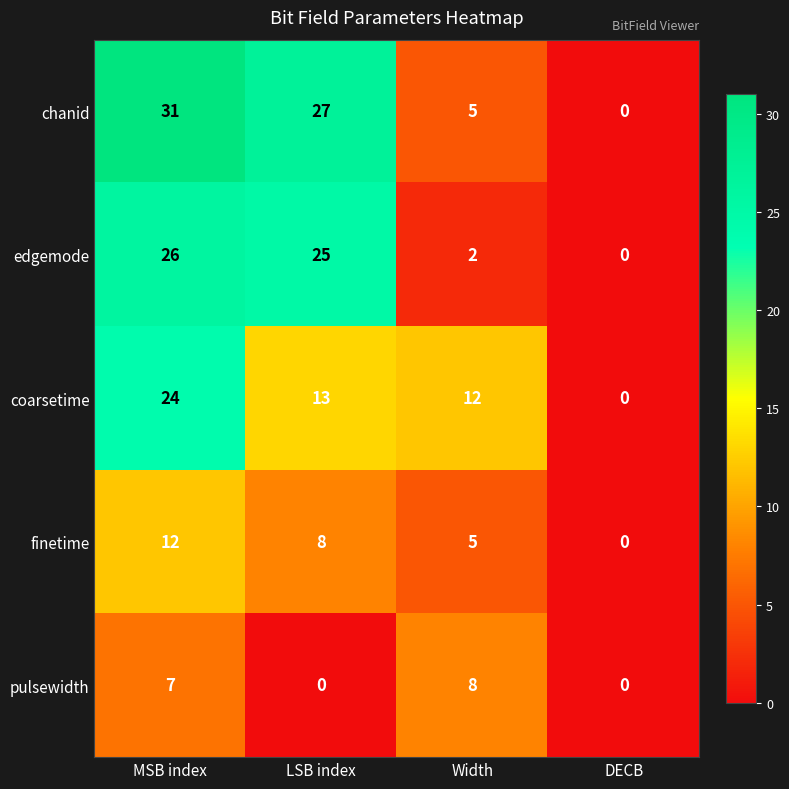

Which series has the widest spread of values?

chanid